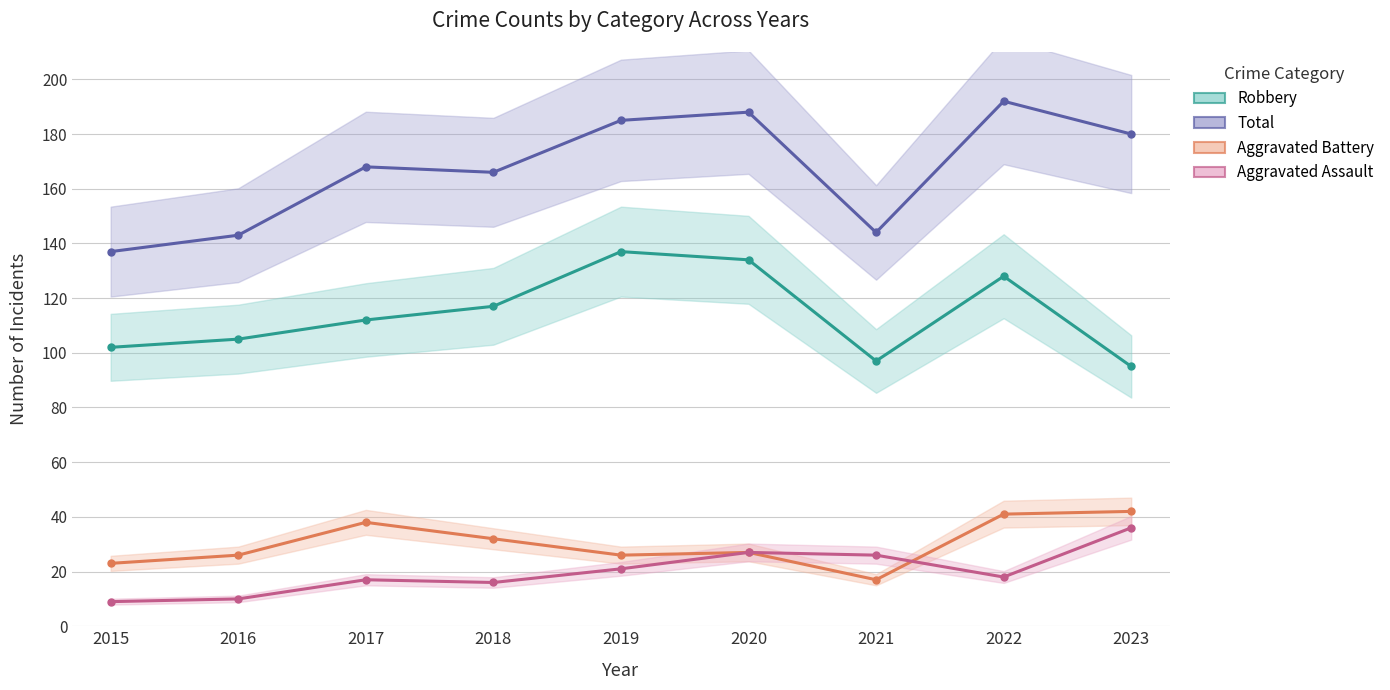

True or false: Aggravated Battery and Total intersect in this chart.

False